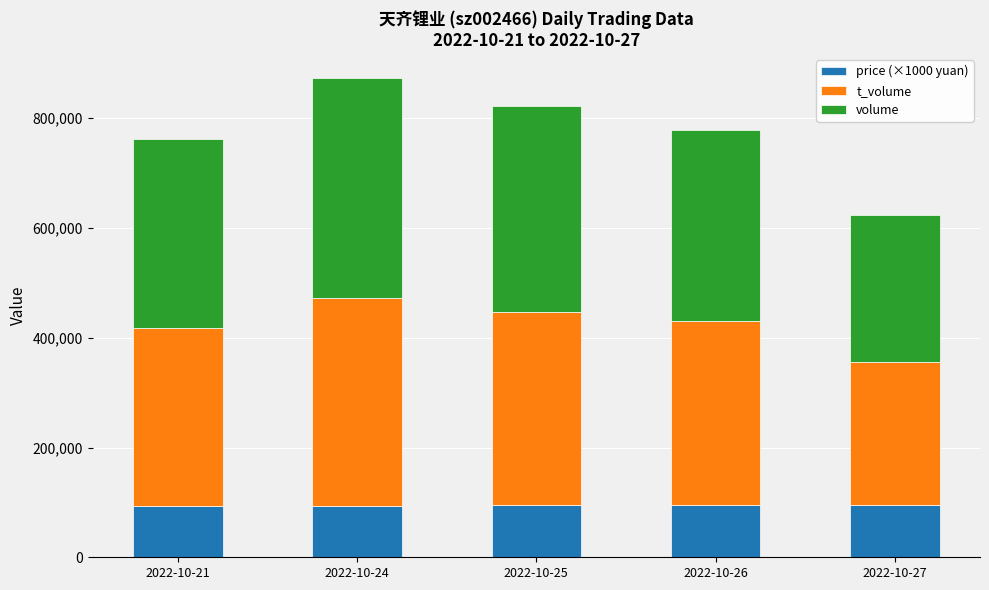

At which category is the sum across all series the highest?

2022-10-24